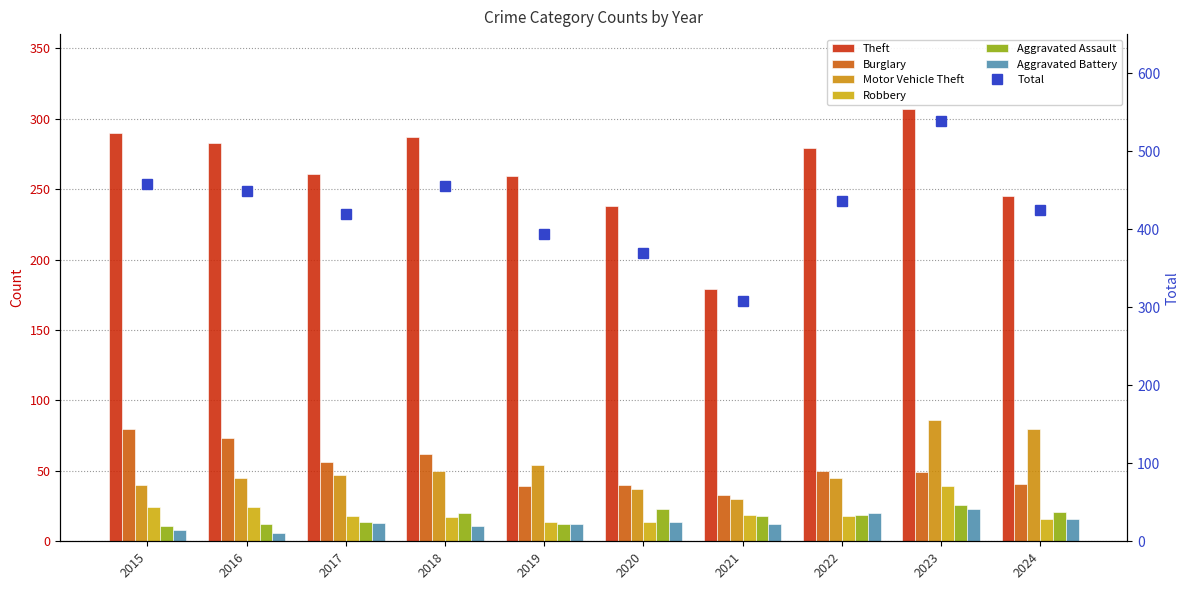

Read the Aggravated Battery value at 2015, to the nearest 10.

10